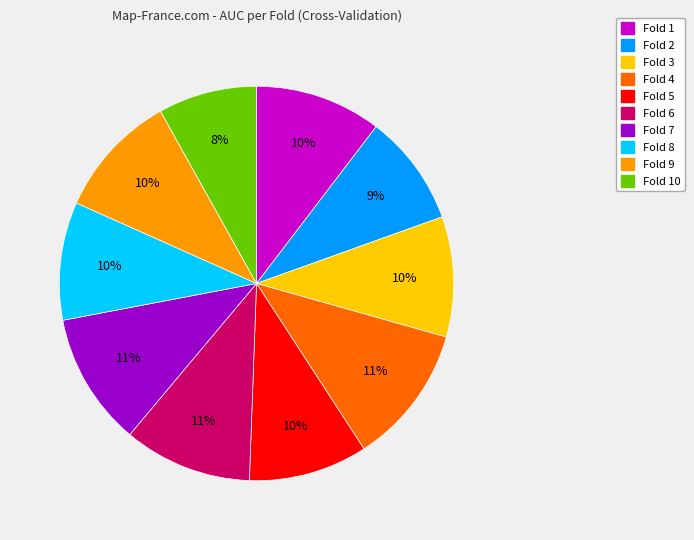

Does any single category account for the majority?

No